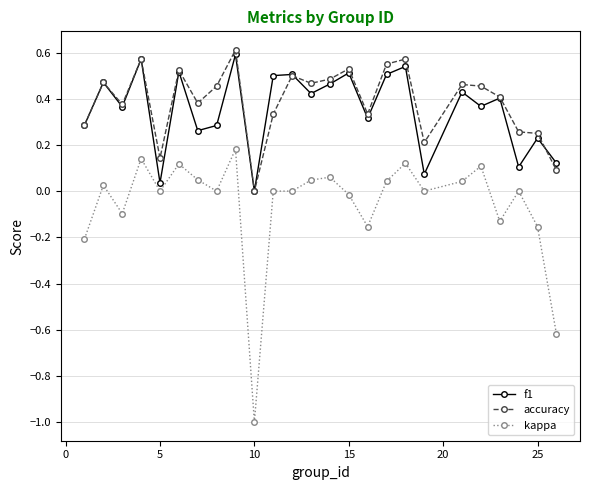

After their last crossing, which series has the higher values: f1 or accuracy?

f1